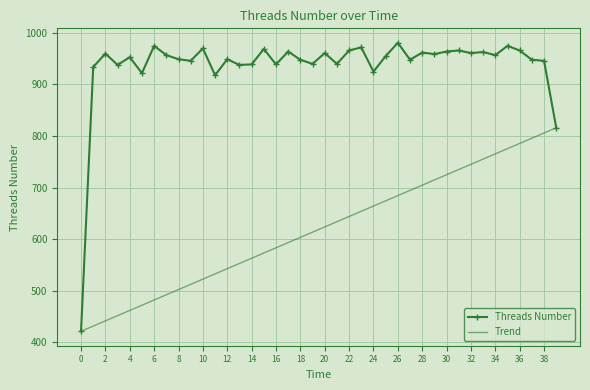

Reading right to left, what are all the values shown in this chart?

816	946	948	966	975	957	963	961	966	964	959	962	948	981	955	925	972	966	940	961	940	948	964	939	969	939	938	949	918	970	946	949	957	975	922	953	938	960	934	421